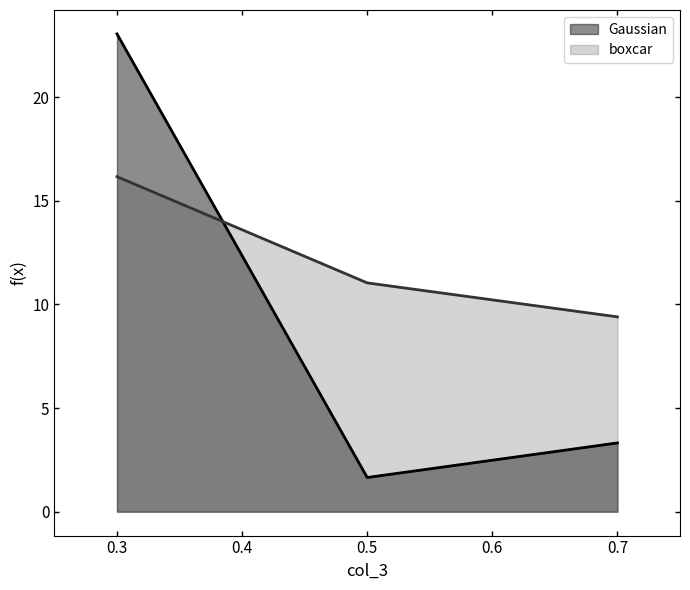

What is the value of the boxcar point at the 2nd from the left?

11.0